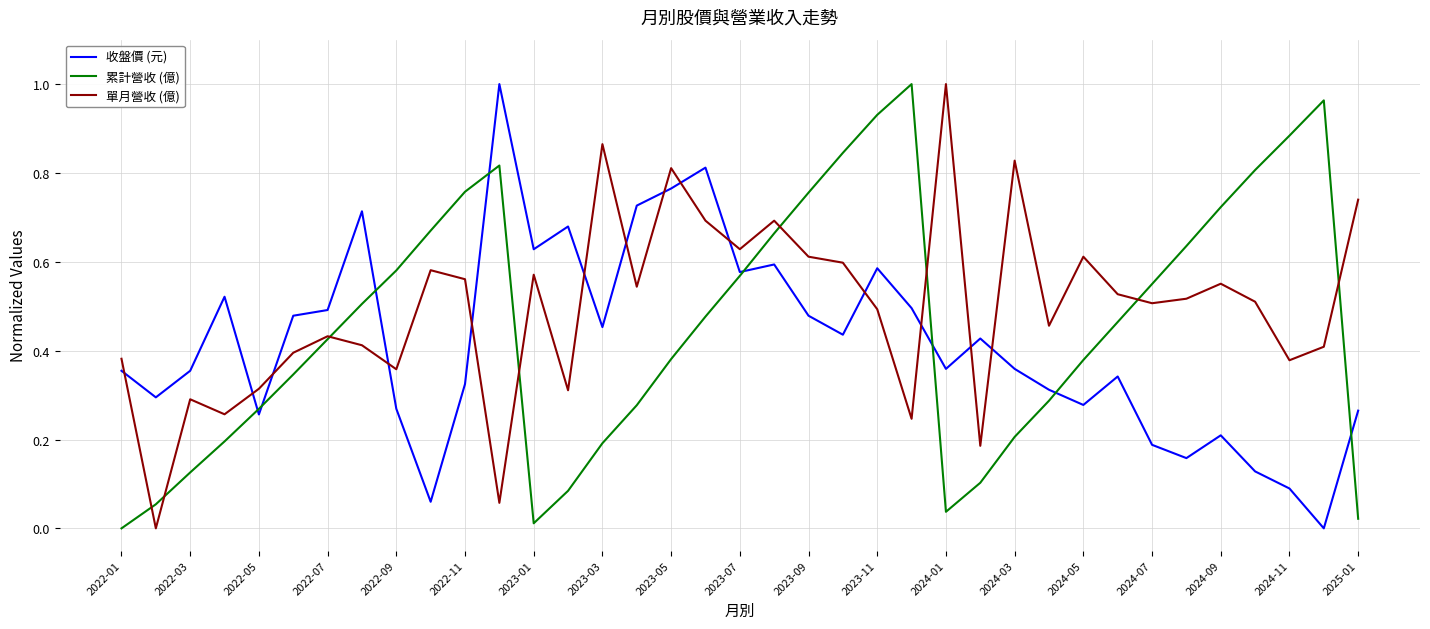

How many times do 單月營收 (億) and 收盤價 (元) cross each other?

14